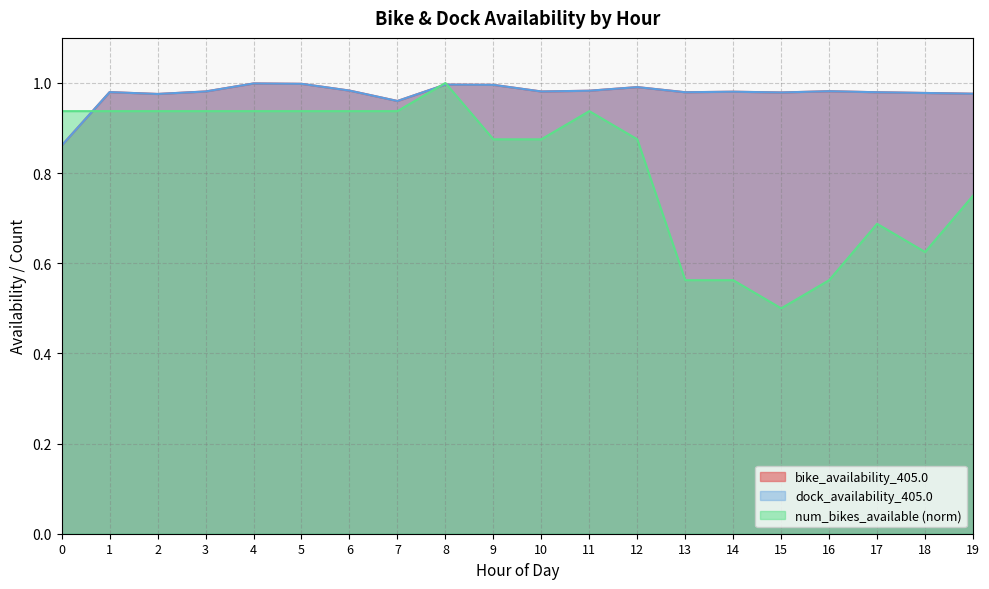

List the labels in order of num_bikes_available value, smallest first.

15, 13, 14, 16, 18, 17, 19, 9, 10, 12, 0, 1, 2, 3, 4, 5, 6, 7, 11, 8